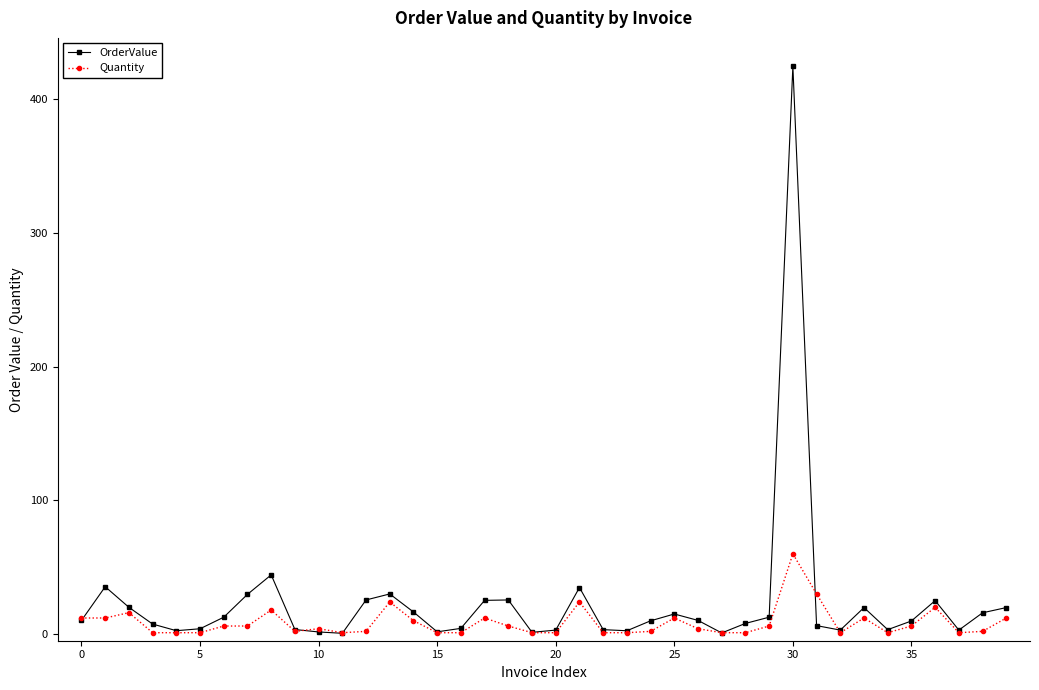

Which series has the largest range (max minus min)?

OrderValue